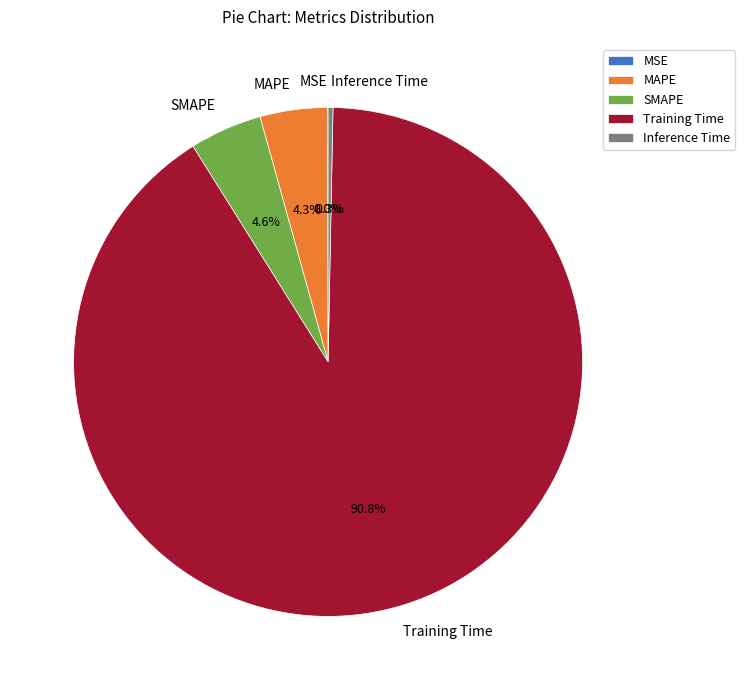

Between MAPE and Inference Time, which is larger?

MAPE